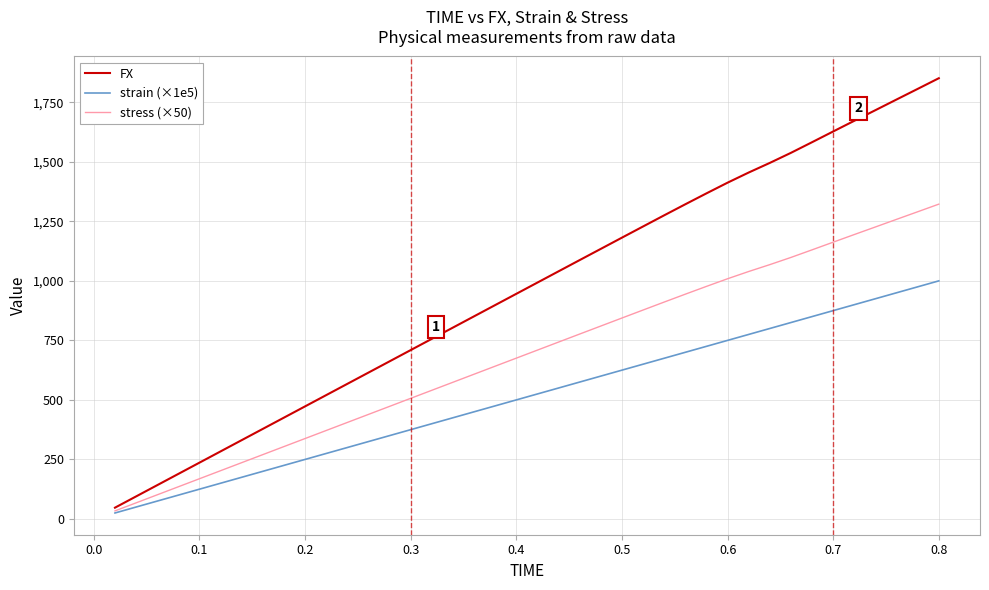

What is the difference between the second highest and minimum values in the strain (×1e5) series?

950.0